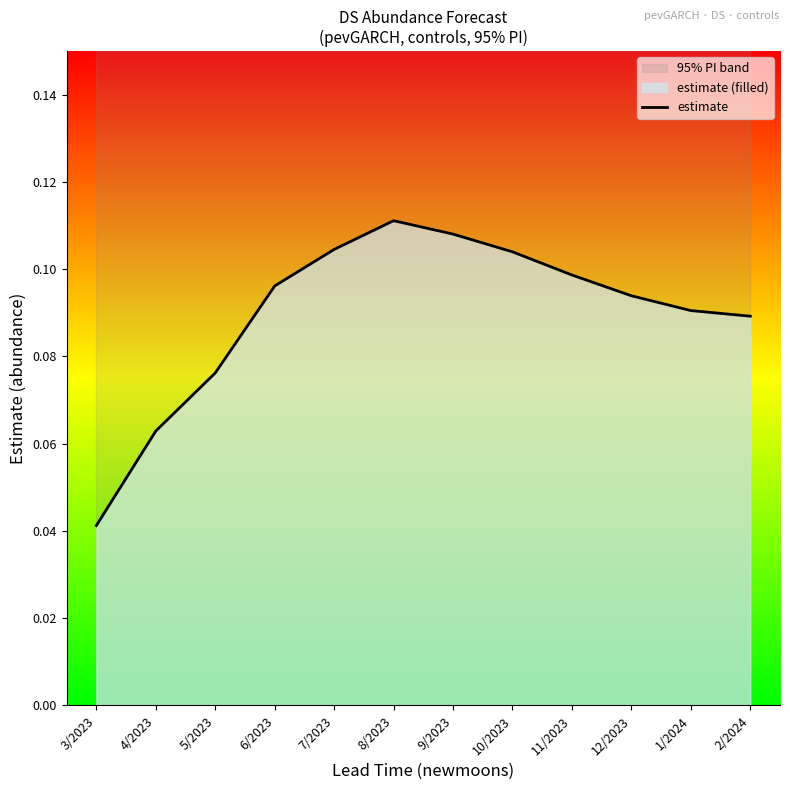

The chart shows a value of 0.1 at 2/2024. True or false?

False